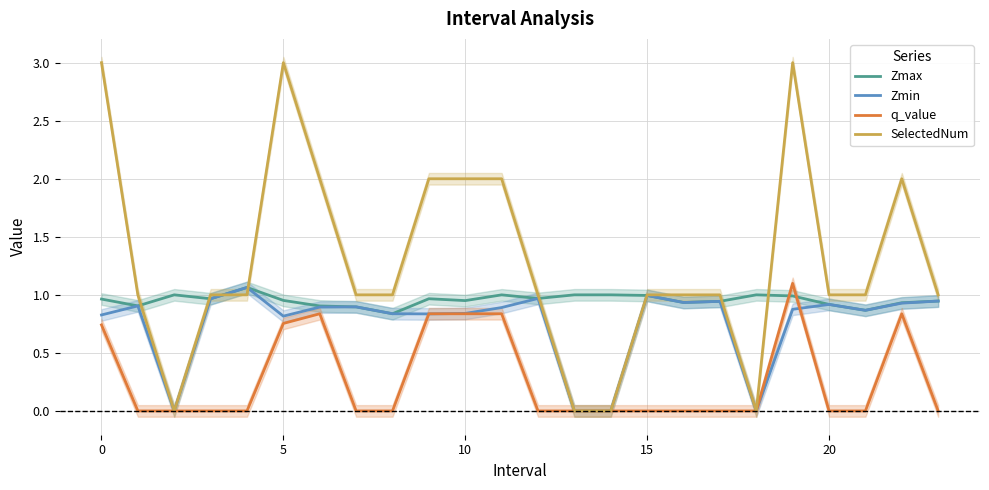

The value of Zmin at 5 is 0.8. True or false?

True